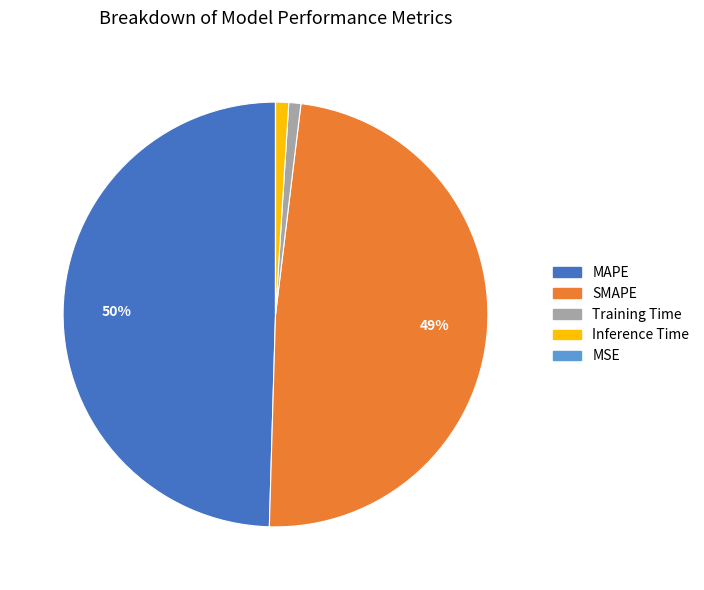

To the nearest percent, what percentage of the pie is Inference Time?

1%